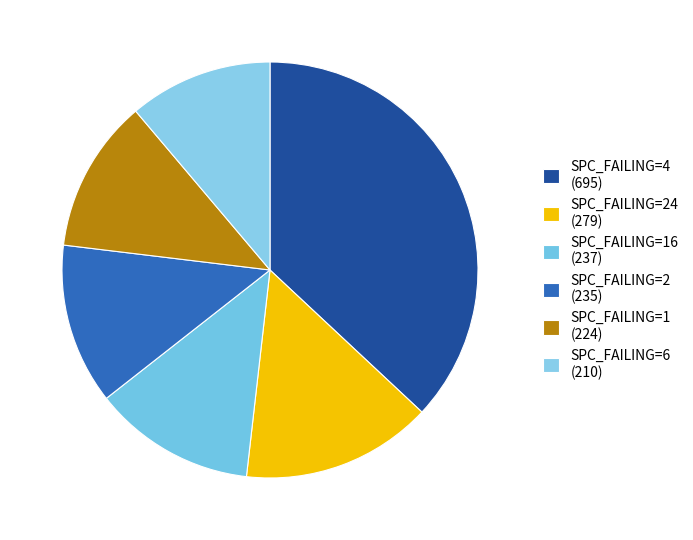

How many slices are in this pie chart?

6